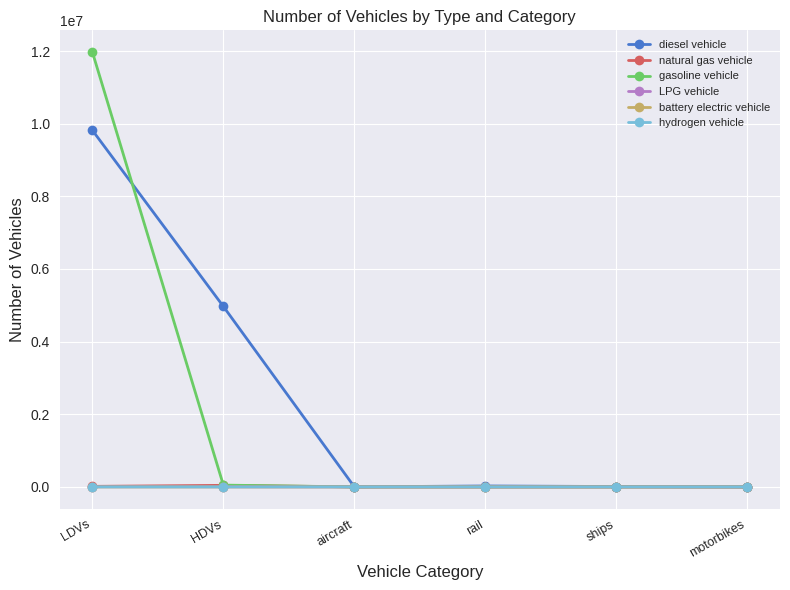

At which label does gasoline vehicle reach its peak?

LDVs